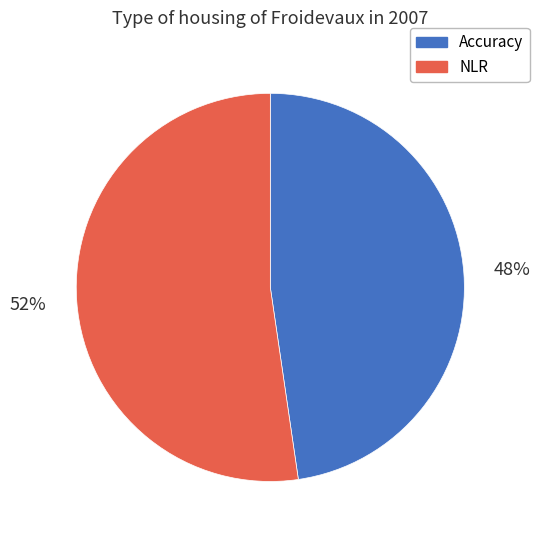

Is NLR the majority of the pie?

Yes